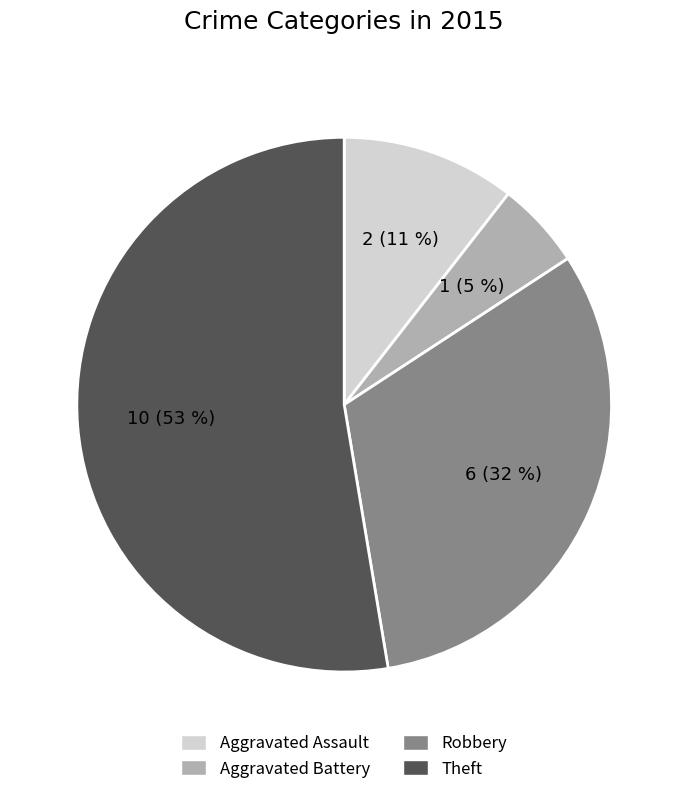

How many slices are in this pie chart?

4